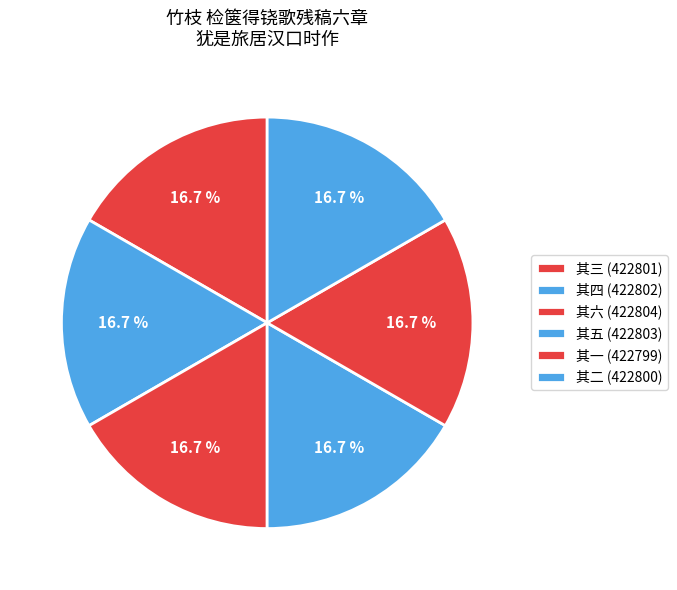

How many slices are in this pie chart?

6